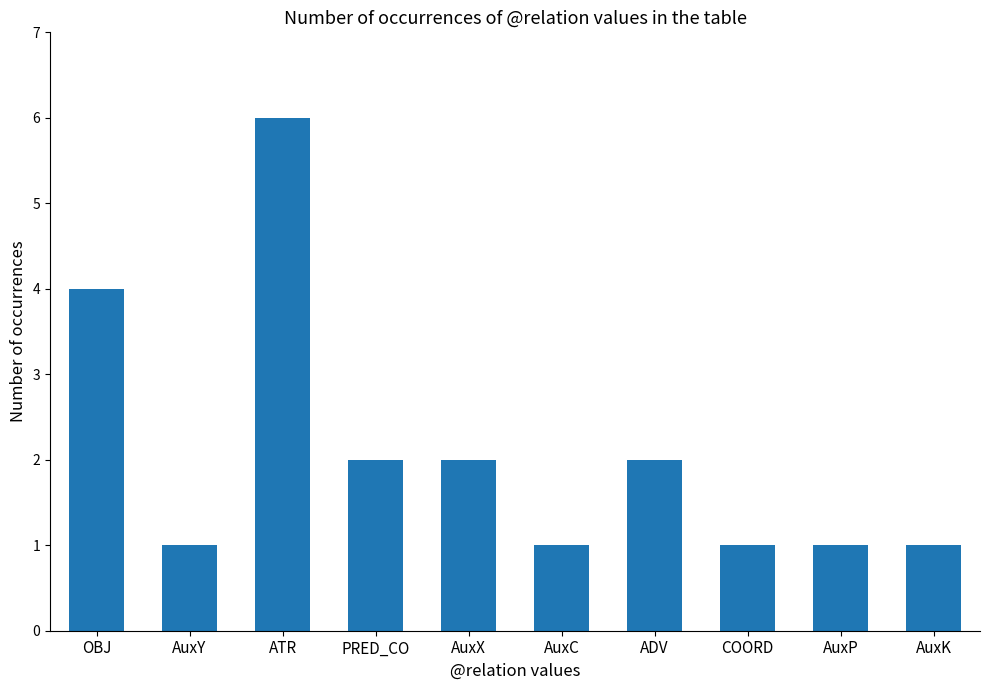

Reading left to right, transcribe all the data shown in this chart.

OBJ=4	AuxY=1	ATR=6	PRED_CO=2	AuxX=2	AuxC=1	ADV=2	COORD=1	AuxP=1	AuxK=1